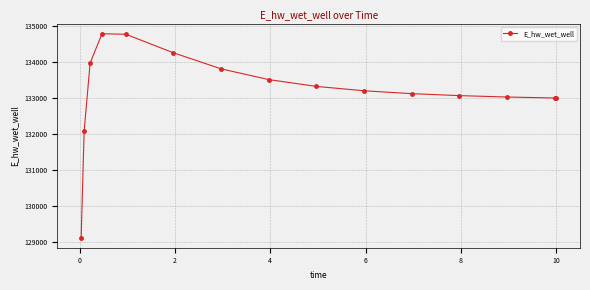

How many categories are shown in the chart?

15